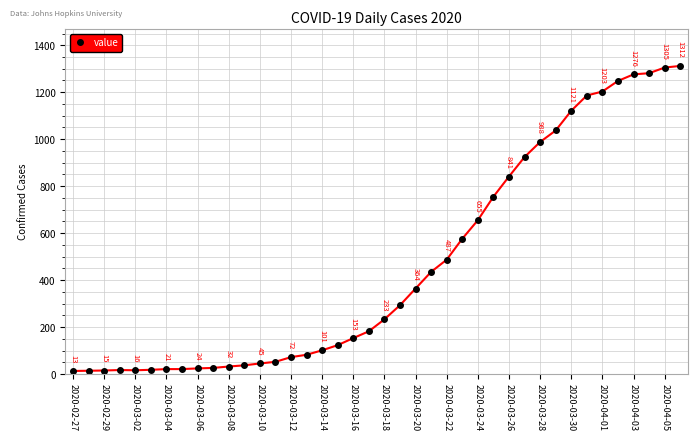

How many categories are shown in the chart?

40